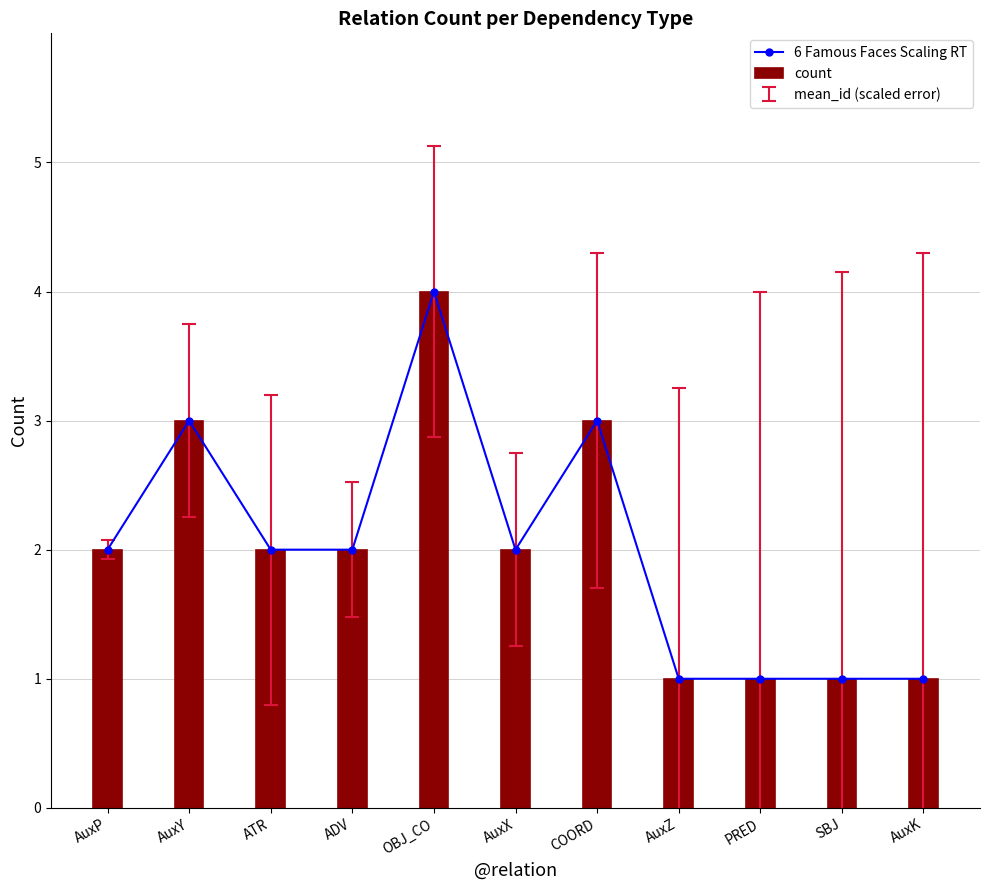

Count the number of data series in this chart.

2